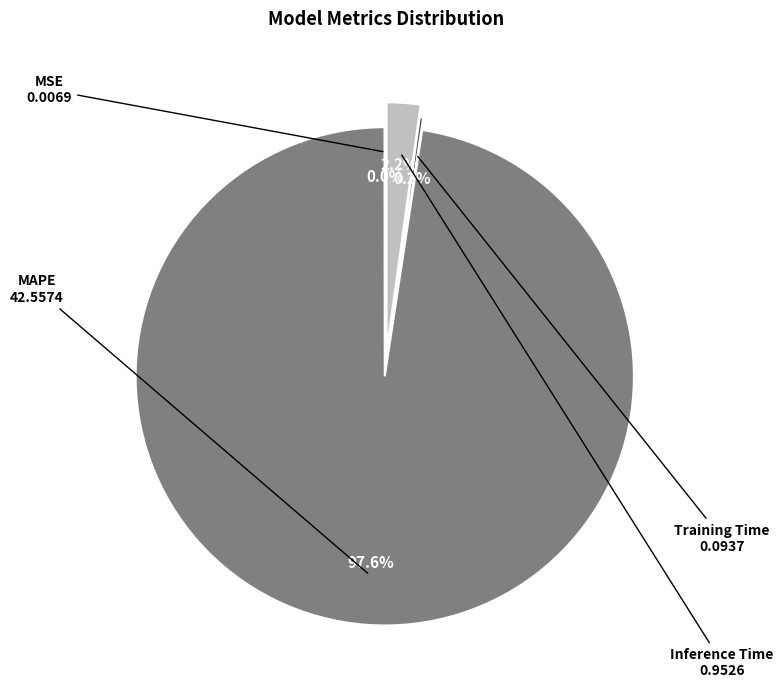

Is there any slice that represents more than half of the pie?

Yes